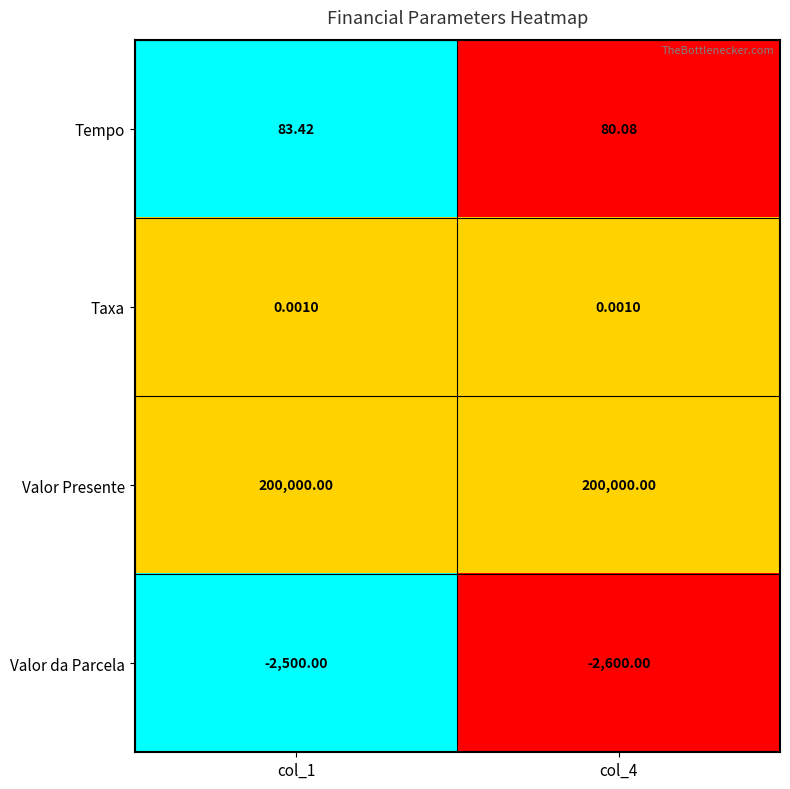

Between col_1 and col_4, which series saw the biggest shift?

Valor da Parcela